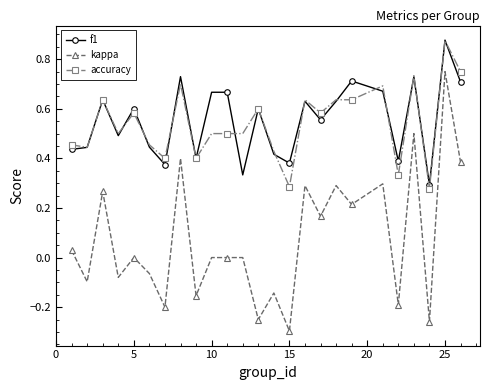

True or false: kappa and accuracy intersect in this chart.

False